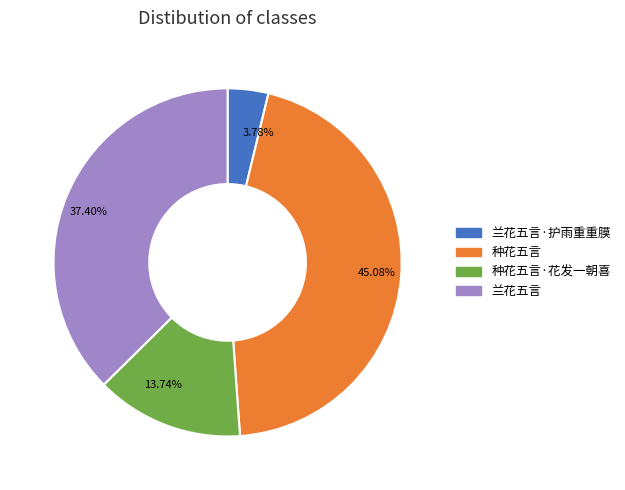

Which category has the biggest portion of the pie?

45.08%